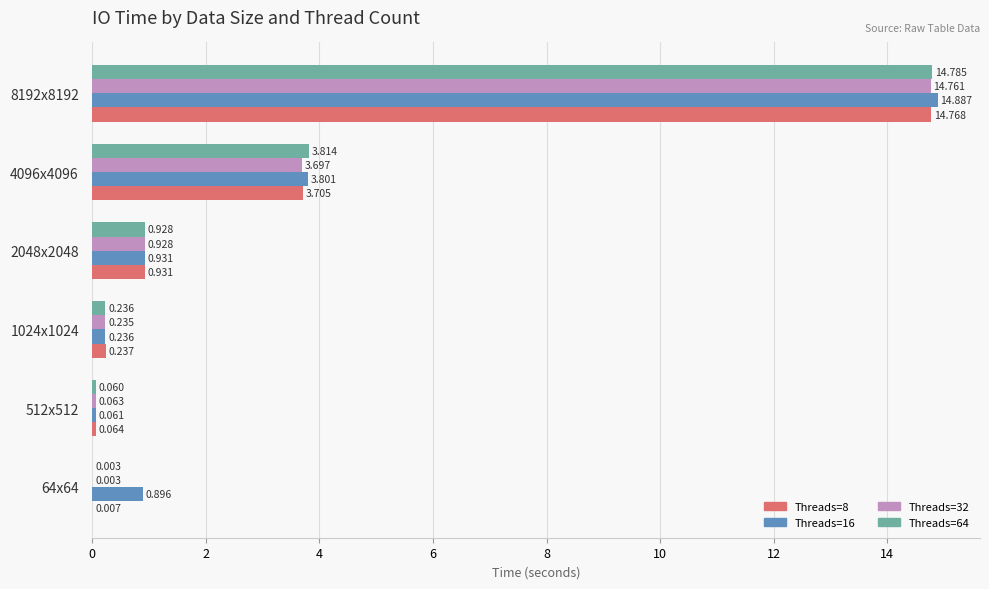

Is the value of Threads=64 at 8192x8192 greater than the value of Threads=16 at 1024x1024?

Yes